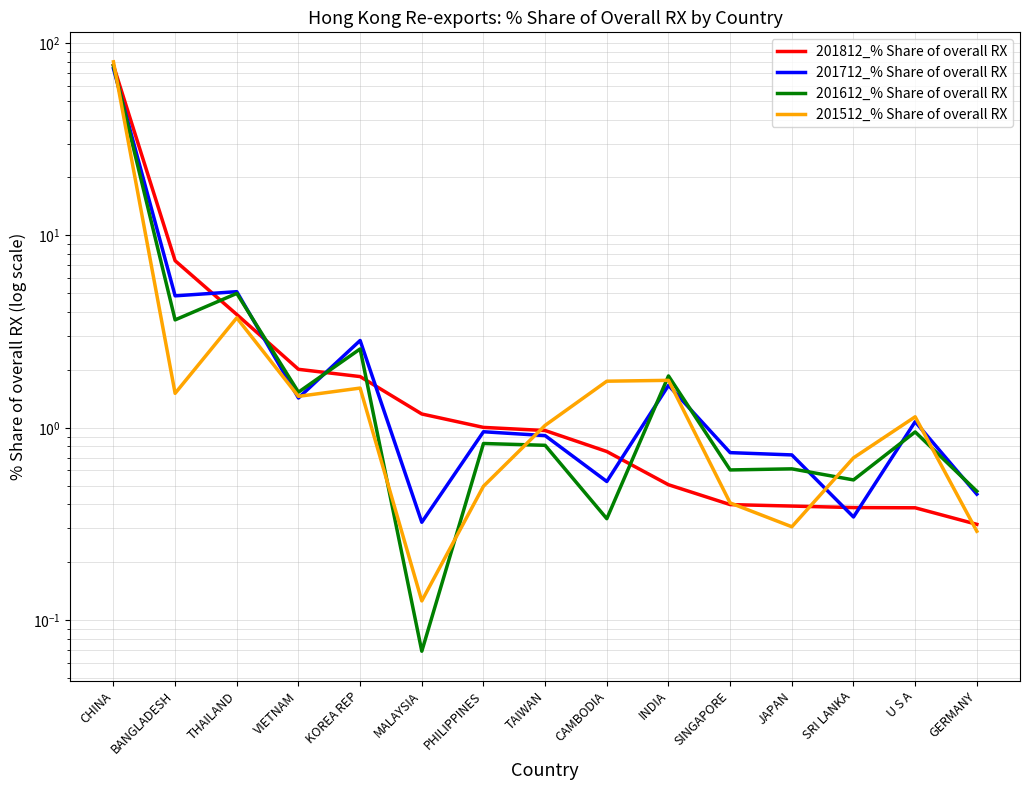

Which series has the widest spread of values?

201512_% Share of overall RX